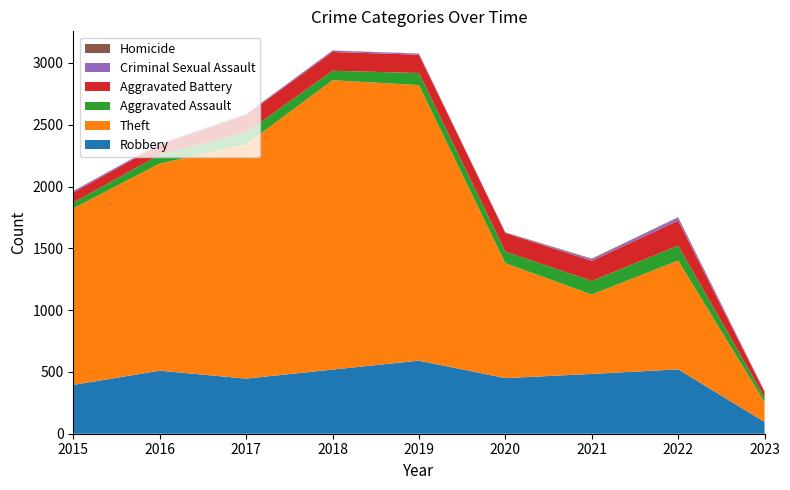

Reading left to right, what are all the values shown in this chart?

Robbery: 2015=395	2016=510	2017=446	2018=519	2019=591	2020=450	2021=484	2022=521	2023=95
Theft: 2015=1429	2016=1676	2017=1896	2018=2341	2019=2230	2020=930	2021=642	2022=880	2023=161
Aggravated Assault: 2015=46	2016=71	2017=95	2018=77	2019=98	2020=94	2021=110	2022=121	2023=39
Aggravated Battery: 2015=82	2016=82	2017=142	2018=152	2019=148	2020=150	2021=163	2022=202	2023=43
Criminal Sexual Assault: 2015=12	2016=8	2017=8	2018=11	2019=8	2020=3	2021=14	2022=23	2023=6
Homicide: 2015=0	2016=1	2017=1	2018=1	2019=2	2020=3	2021=4	2022=5	2023=1